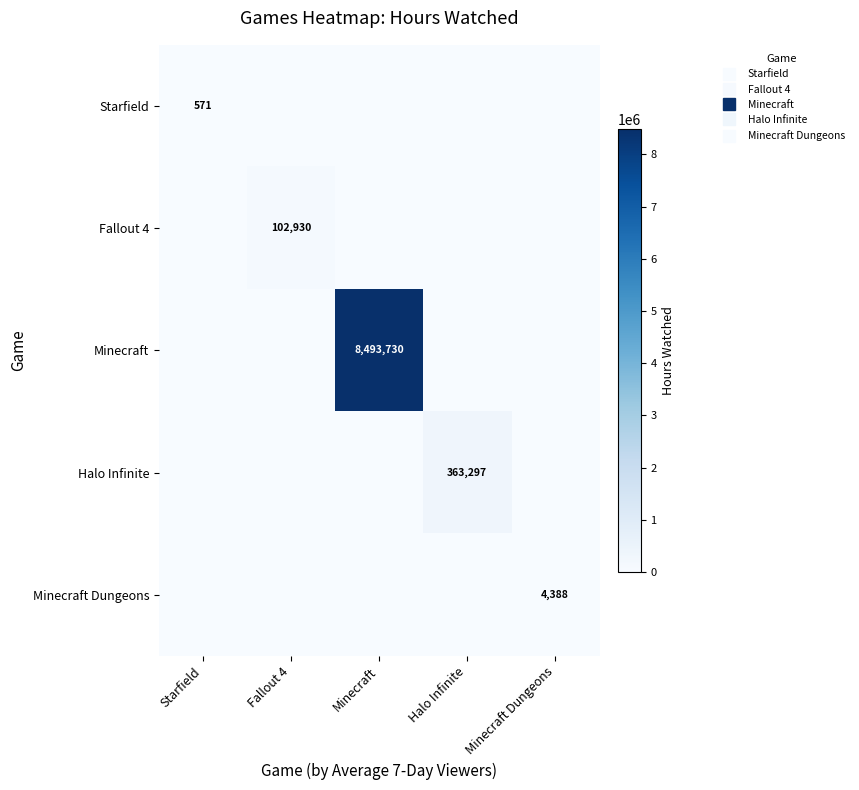

What is the difference between the maximum and second lowest values in the Fallout 4 series?

102930